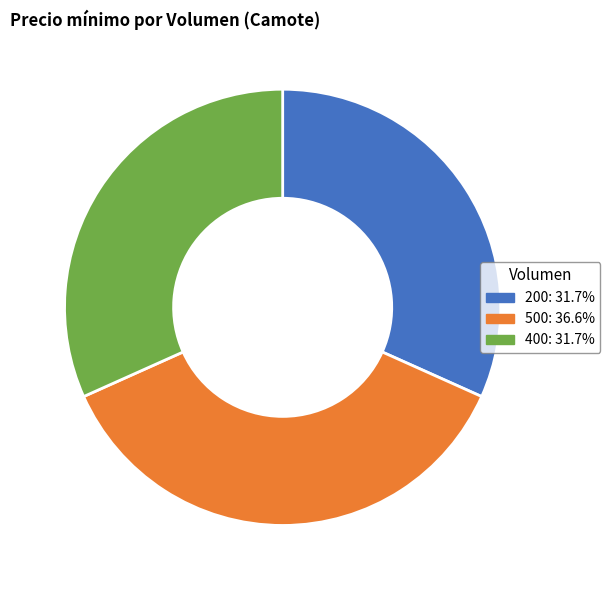

Combined, do 200: 31.7% and 500: 36.6% account for over 50%?

Yes